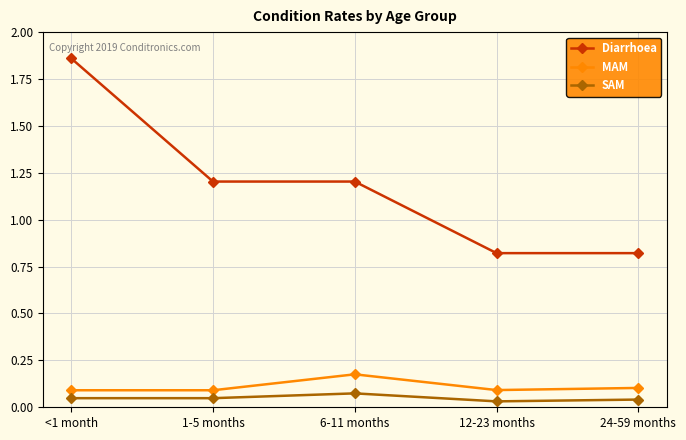

Which series changed the most between <1 month and 12-23 months?

Diarrhoea